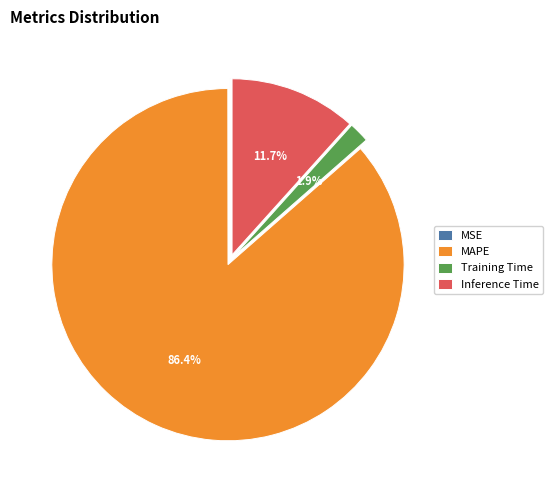

Which category has the biggest portion of the pie?

MAPE